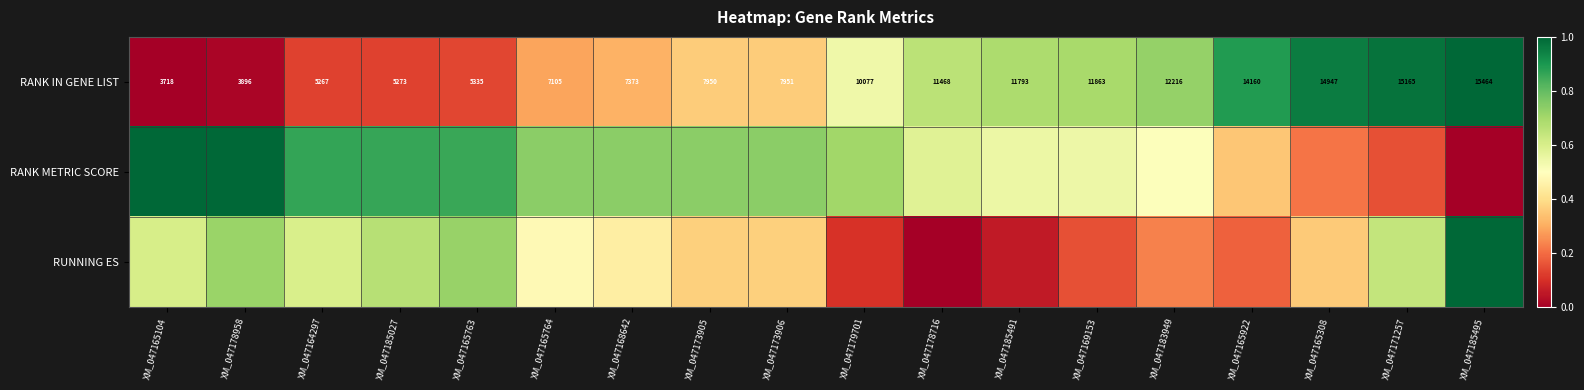

How many data points in RANK IN GENE LIST are less than 10077?

9